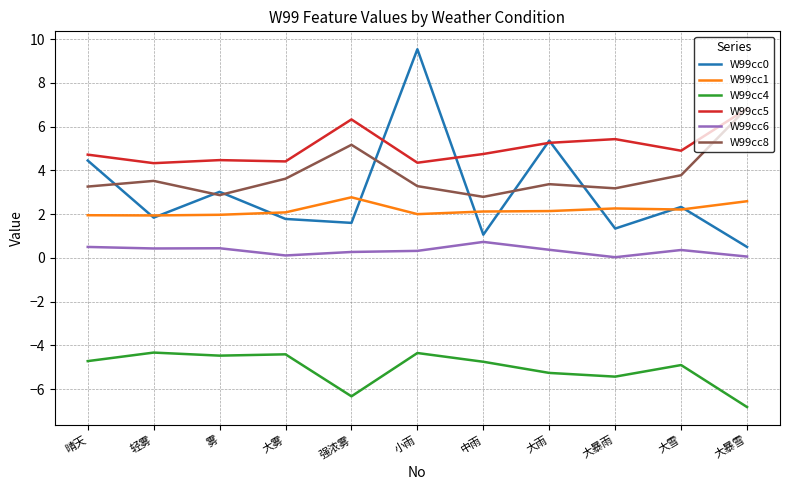

Is the value of W99cc5 at 大雪 greater than the value of W99cc6 at 大暴雨?

Yes